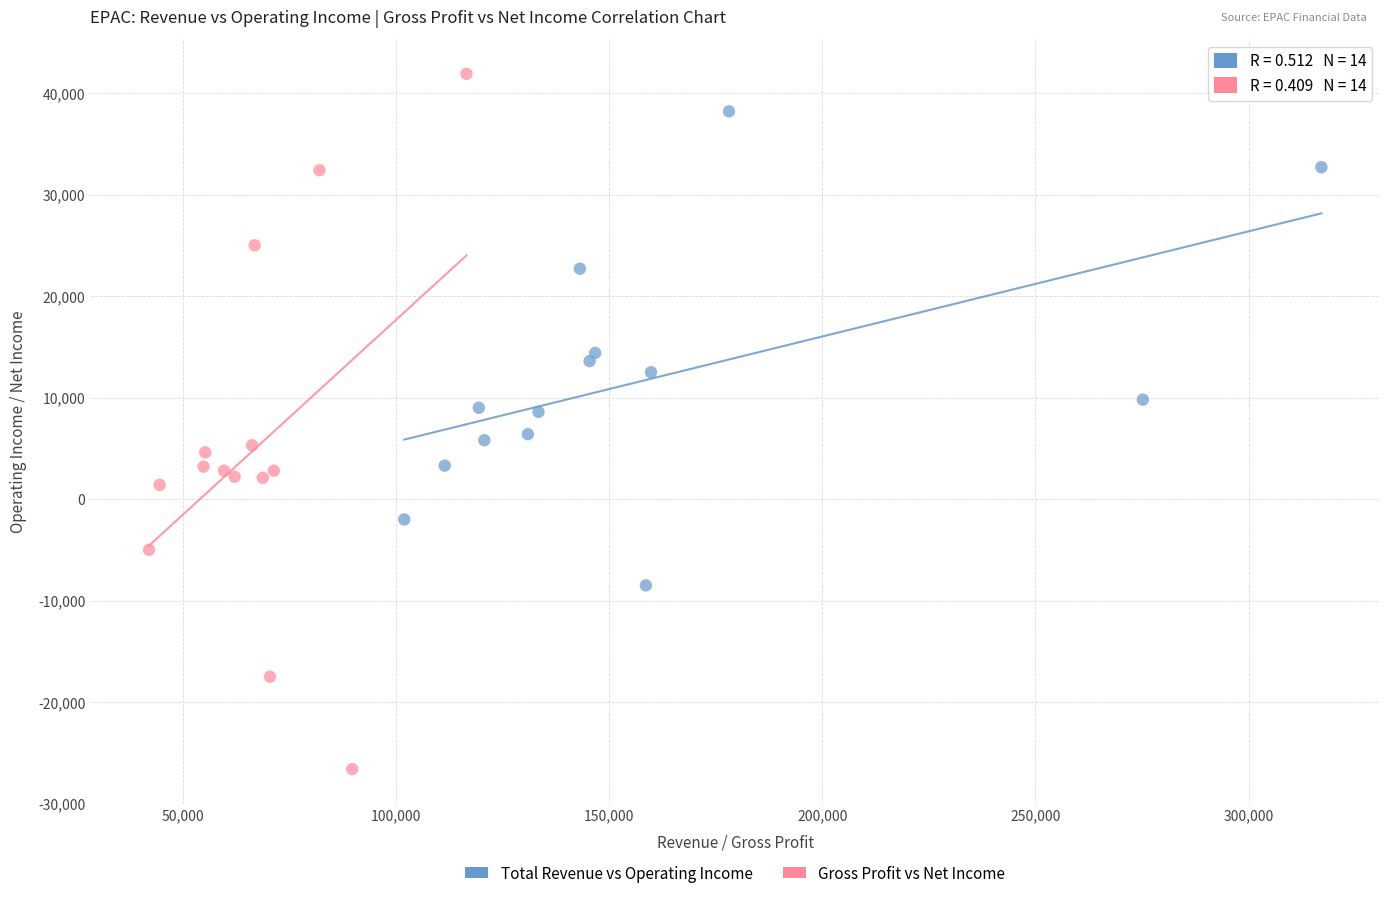

What are all the series names shown in the legend?

Total Revenue vs Operating Income, Gross Profit vs Net Income